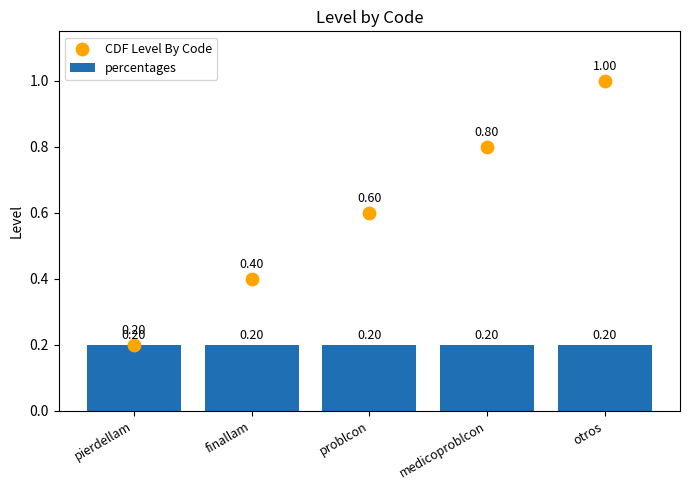

What is the total value across all series at finallam?

0.6